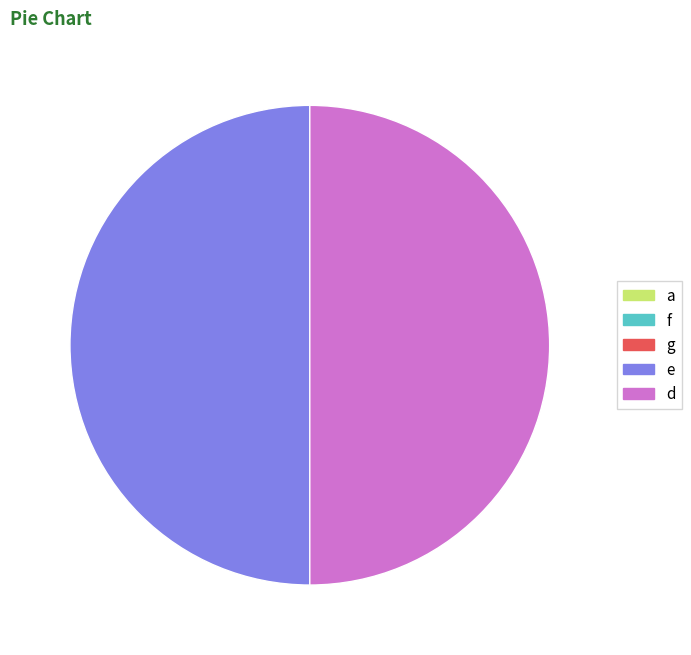

Count the number of slices in the pie.

5